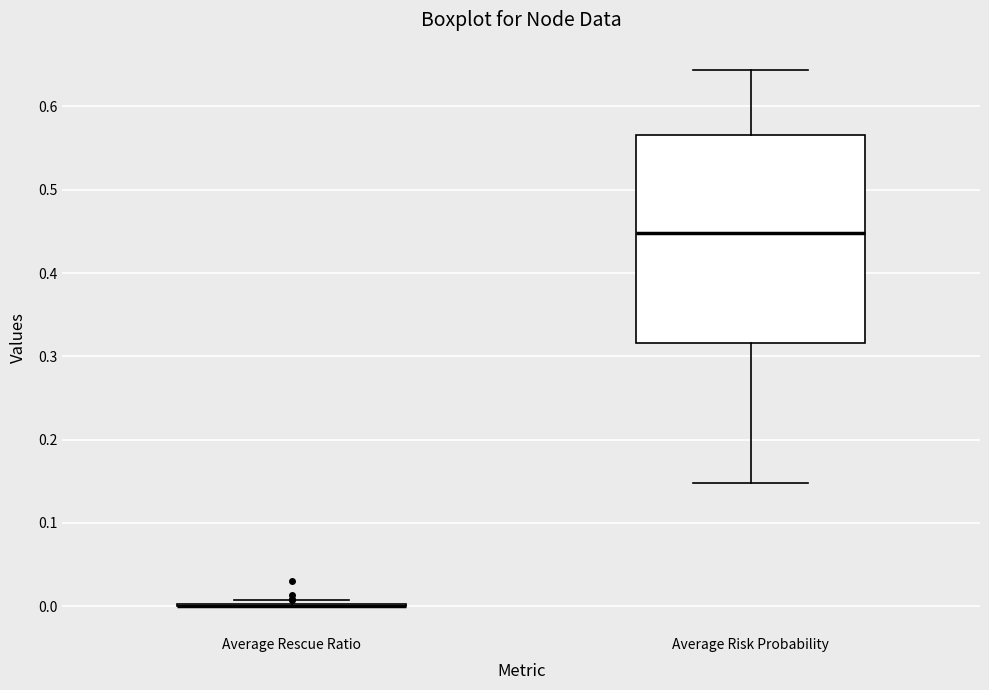

Reading left to right, read every box against the y-axis: the position of its median line, the range the box covers, and the ends of its whiskers. The values are not printed on the chart, so give them approximately, as read against the axis.

Average Rescue Ratio: box collapsed to a line at 0.00, whiskers 0.00 to 0.01
Average Risk Probability: median 0.45, box 0.32 to 0.57, whiskers 0.15 to 0.64